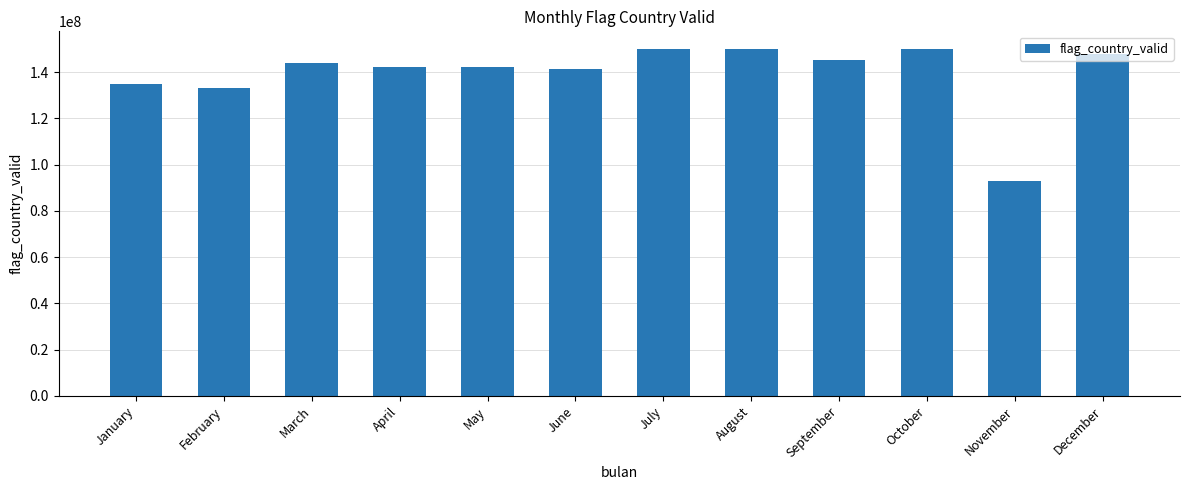

How many data points are less than 143776424?

6